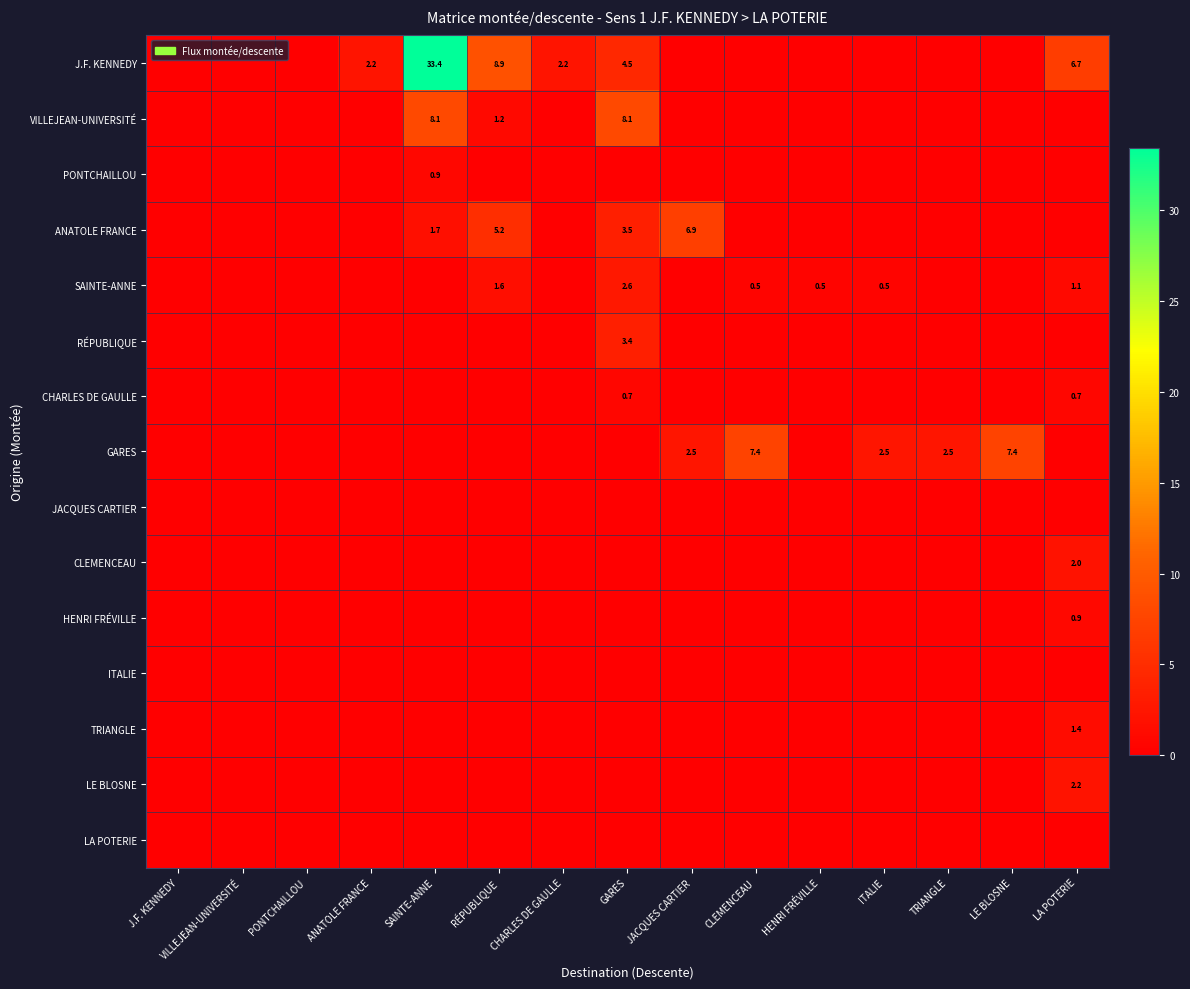

At which category is the sum across all series the highest?

SAINTE-ANNE